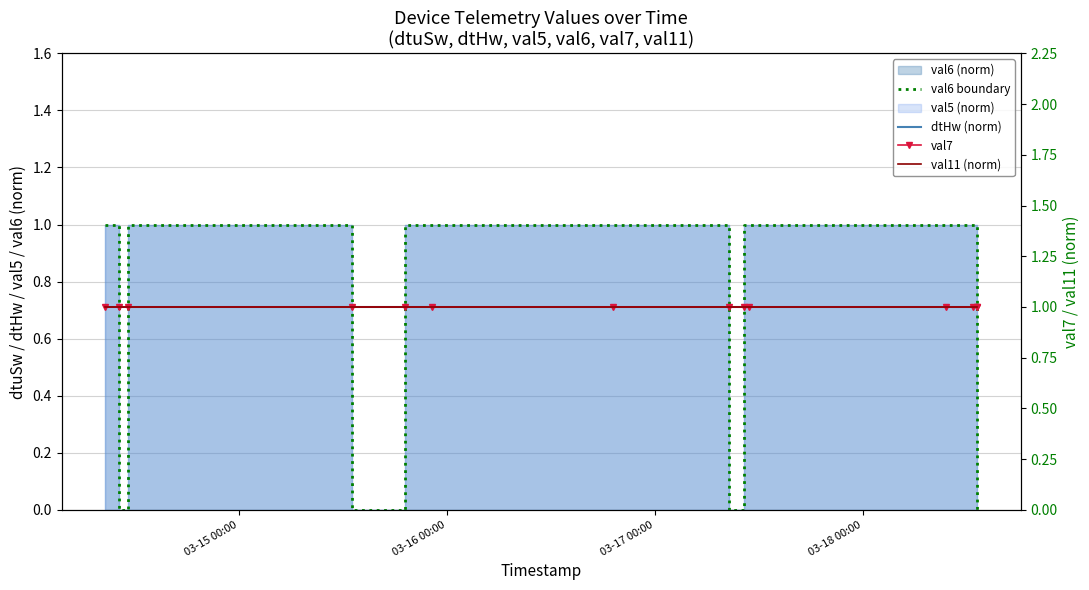

How many lines are shown in the chart?

4